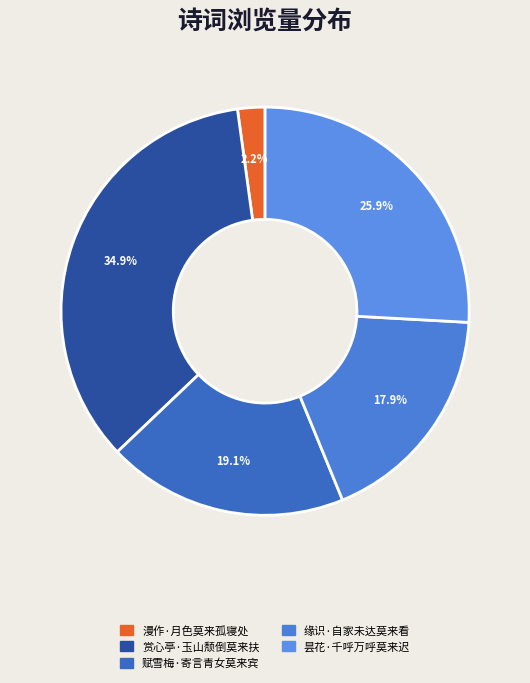

To the nearest percent, what portion does 昙花·千呼万呼莫来迟 represent?

26%